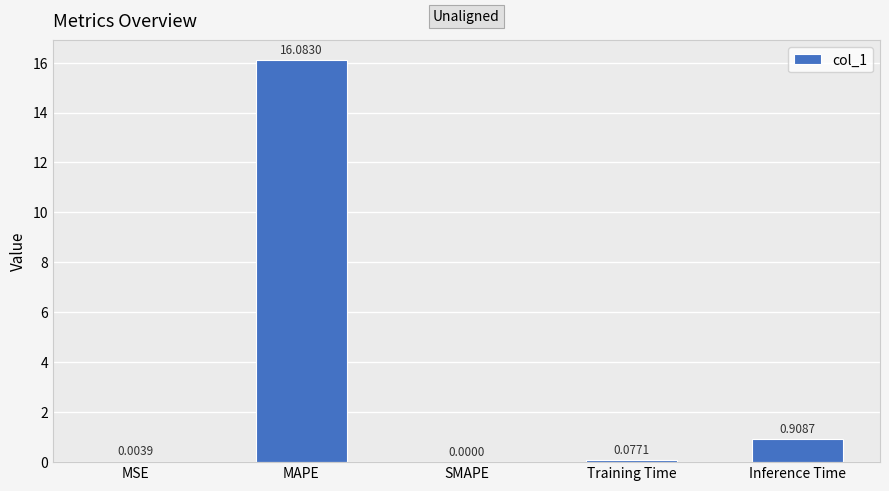

Where is the data nearest to the value 8?

Inference Time